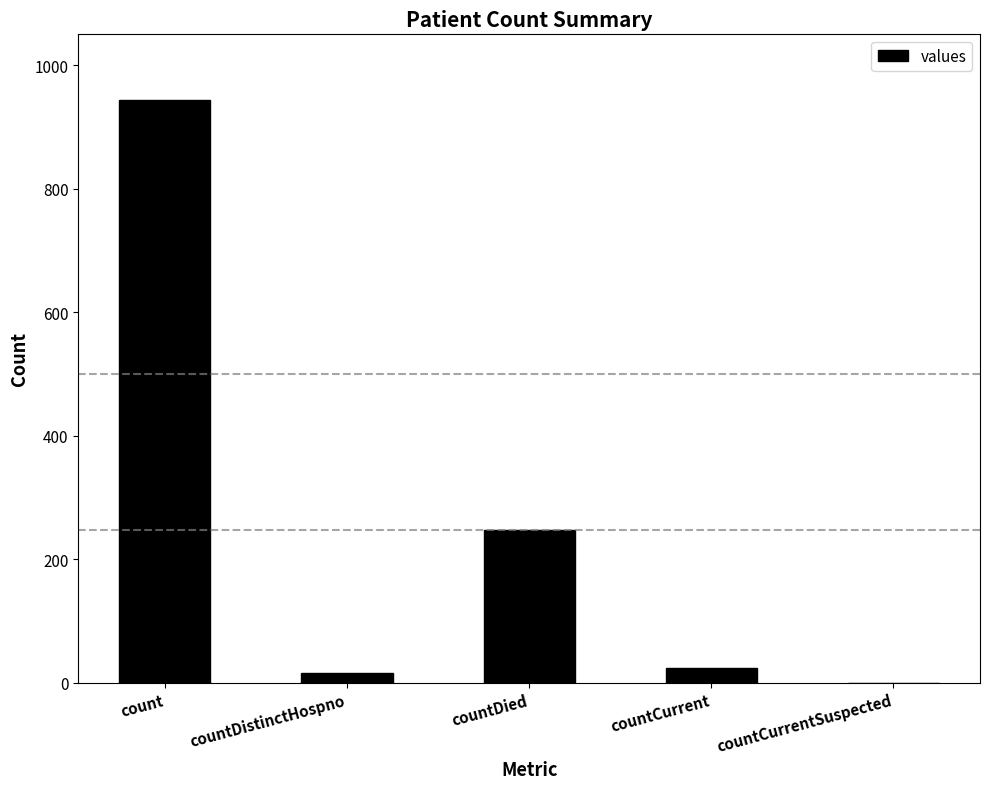

Where is the data nearest to the value 472?

countDied